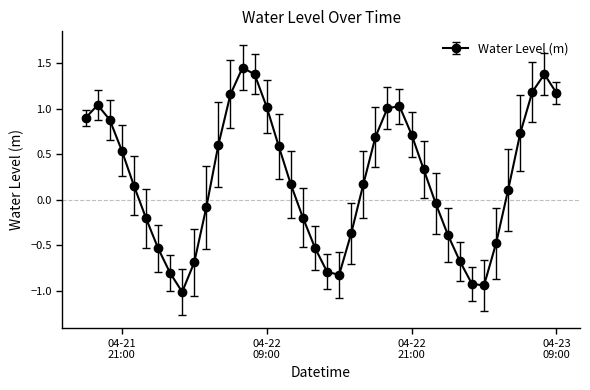

What is the minimum value shown in the chart?

-1.0